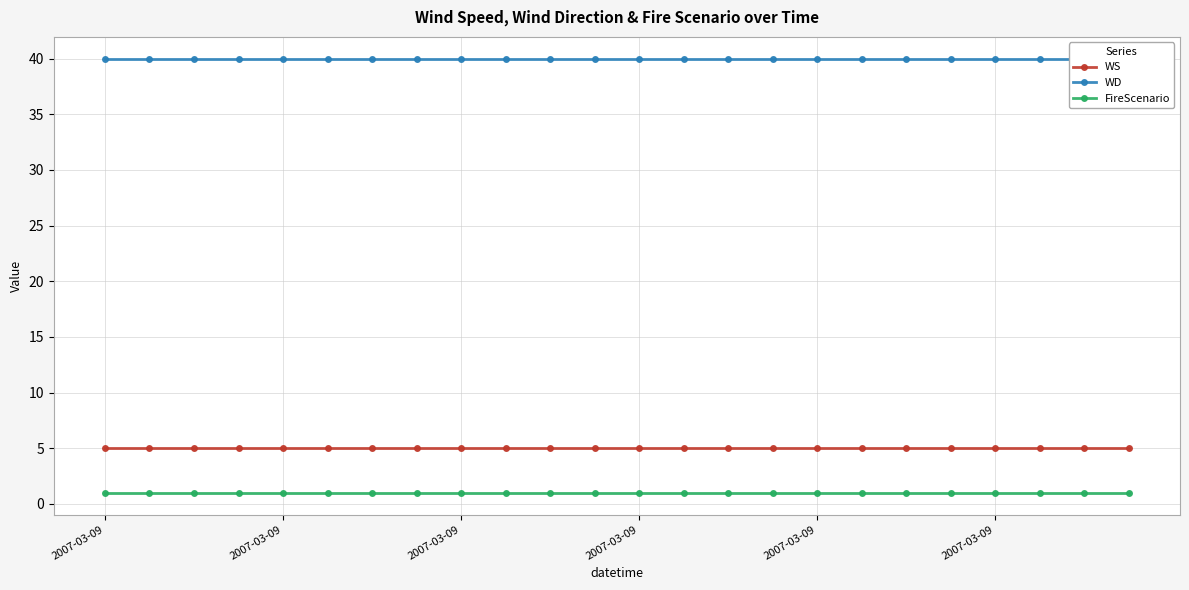

What is the total value across all series at 2007-03-09?

46